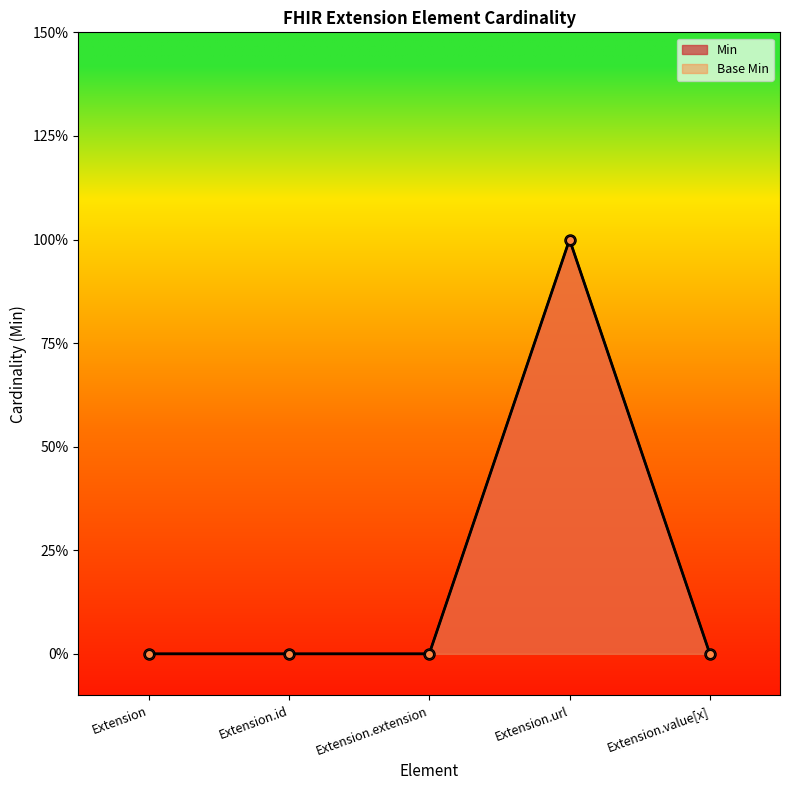

How many data points in Min are above 0?

1